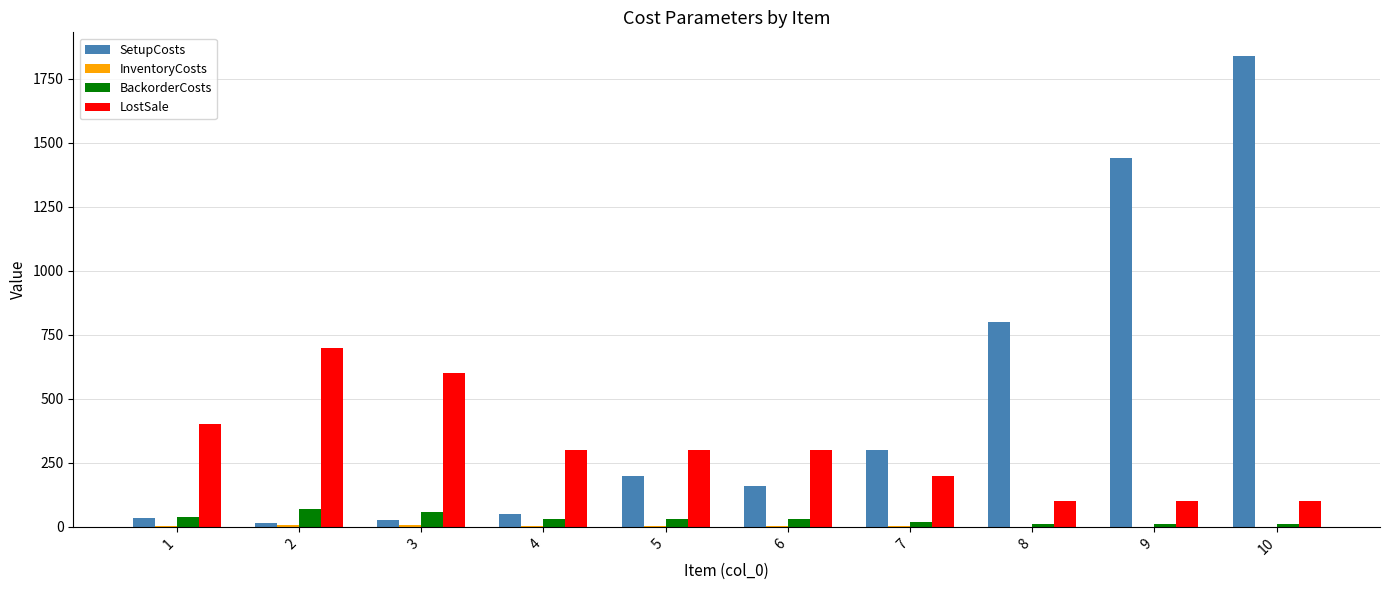

Which series changed the most between 1 and 2?

LostSale